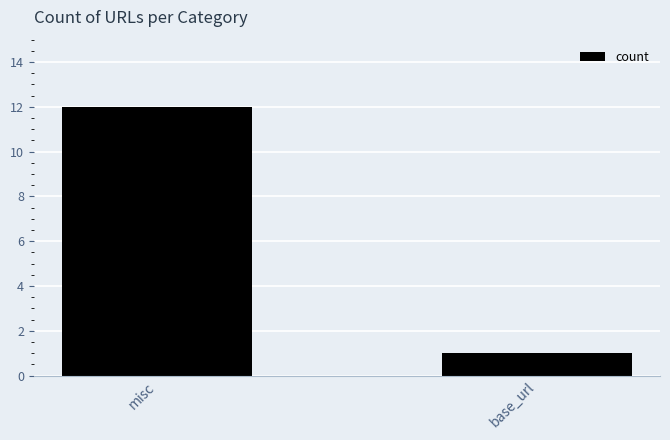

Reading right to left, transcribe all the data shown in this chart.

base_url=1	misc=12